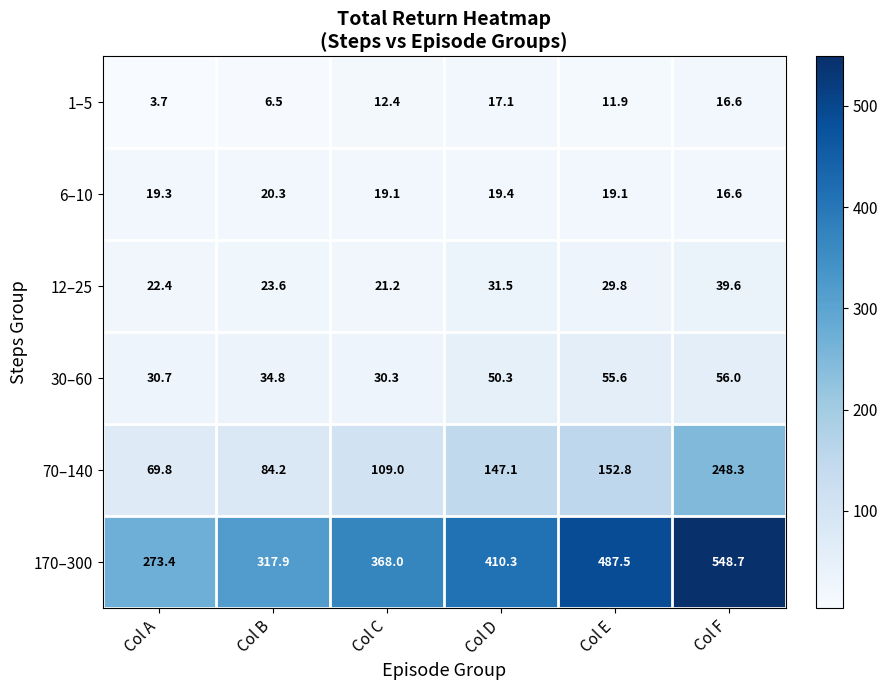

Where does the 30–60 series first go above 50?

Col D